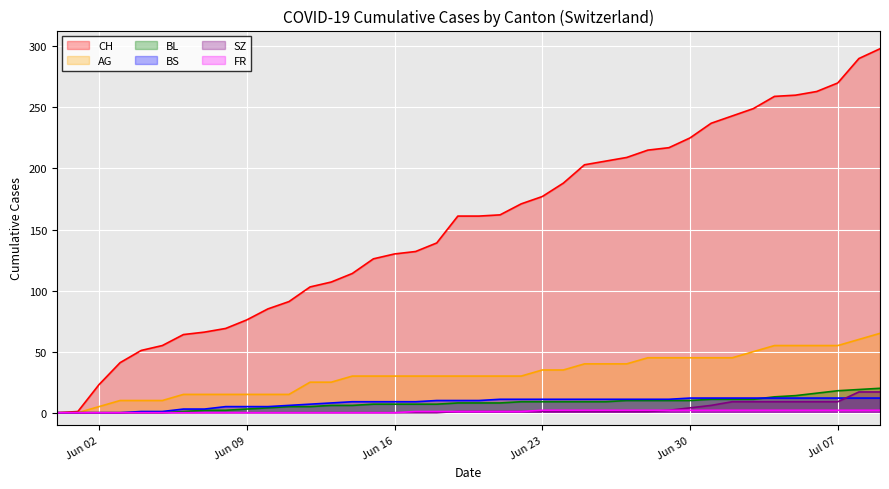

How many lines are shown in the chart?

6